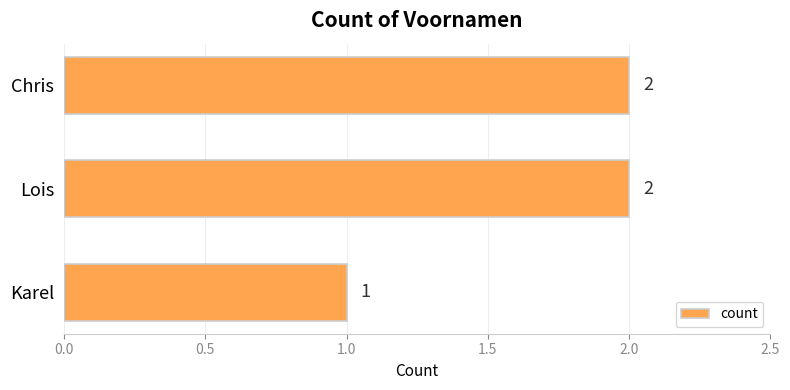

Approximately how many times larger is the value at Lois compared to Chris?

1.0